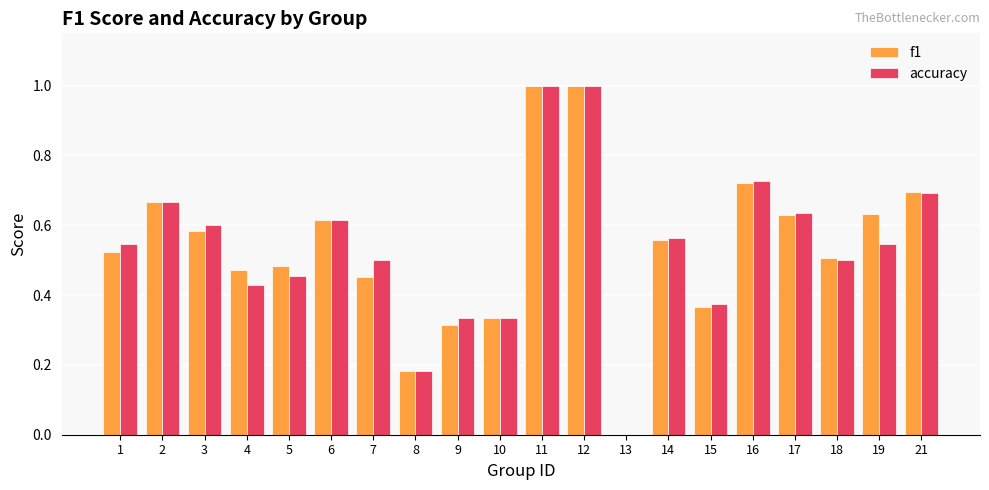

What is the greatest value displayed?

1.0